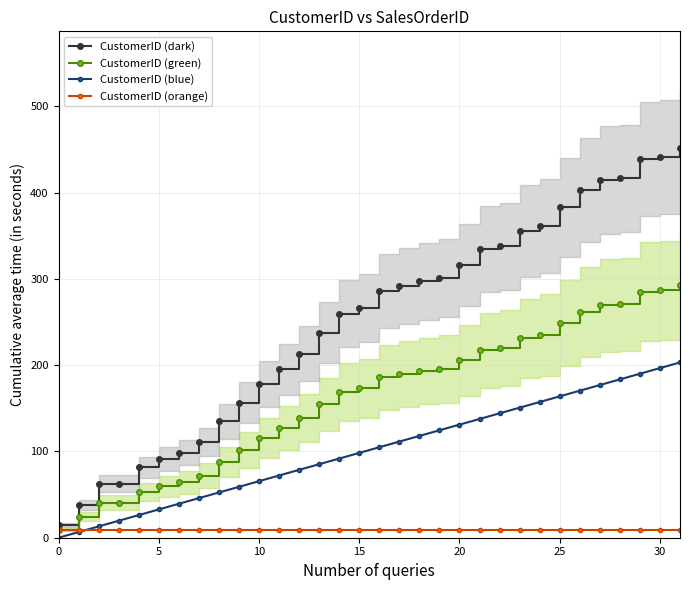

Where does the CustomerID (dark) series first go above 285?

16